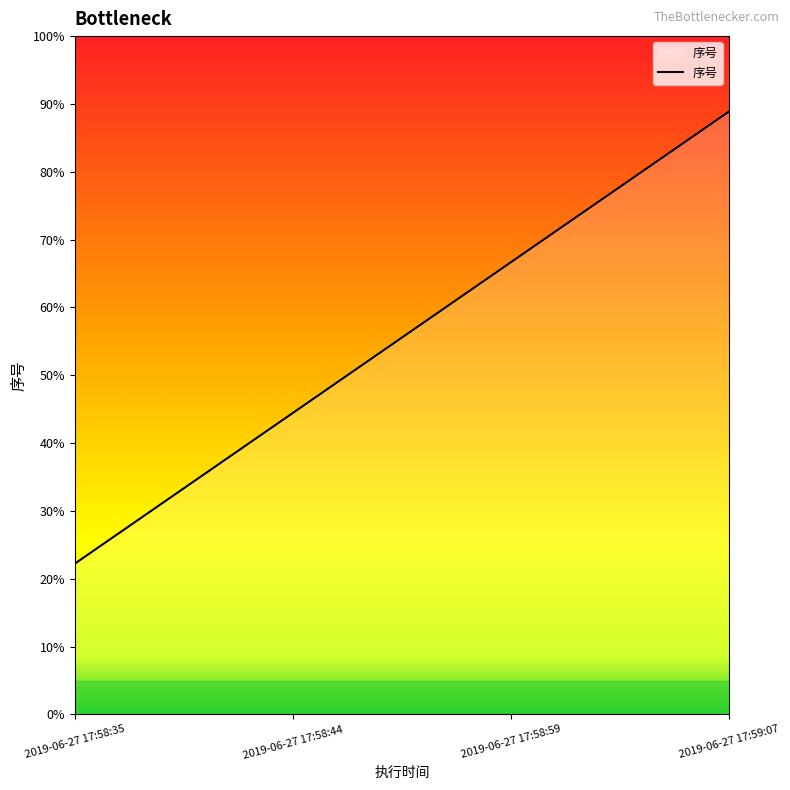

Where does the data first go above 3?

2019-06-27 17:59:07